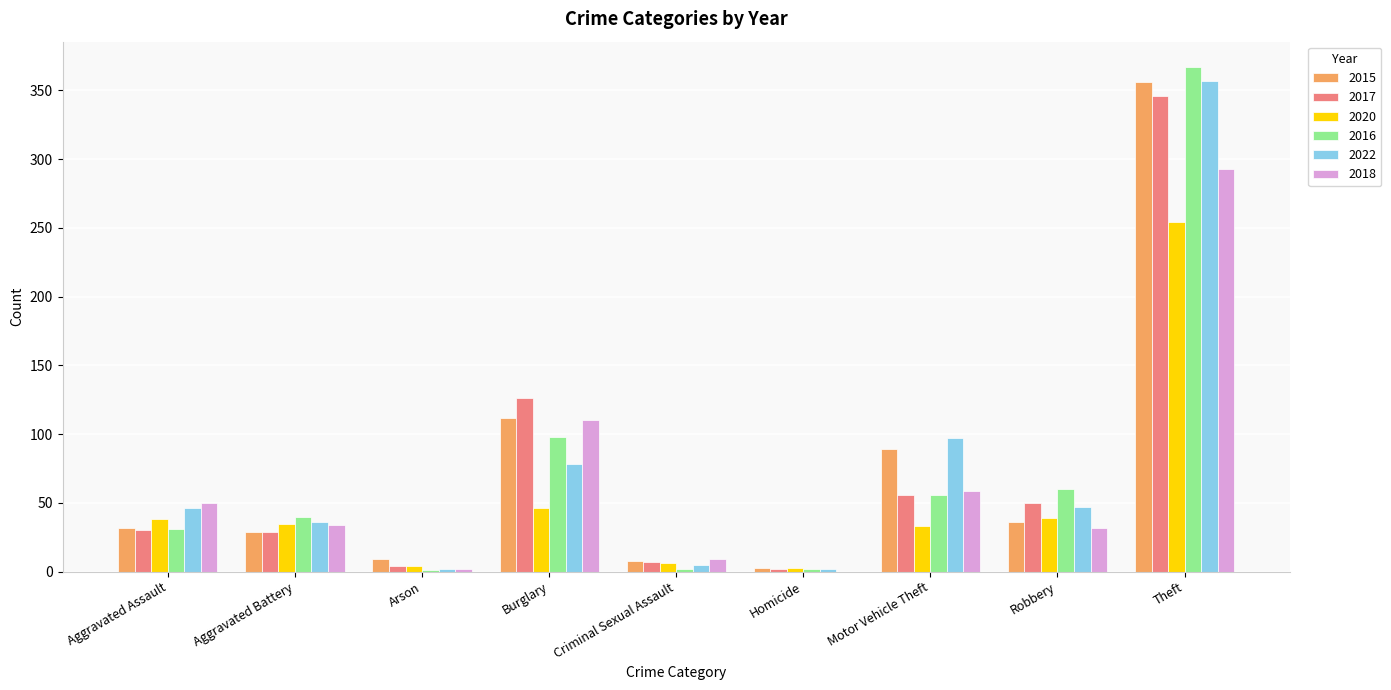

What is the approximate value of 2015 at Robbery, to the nearest 5?

35